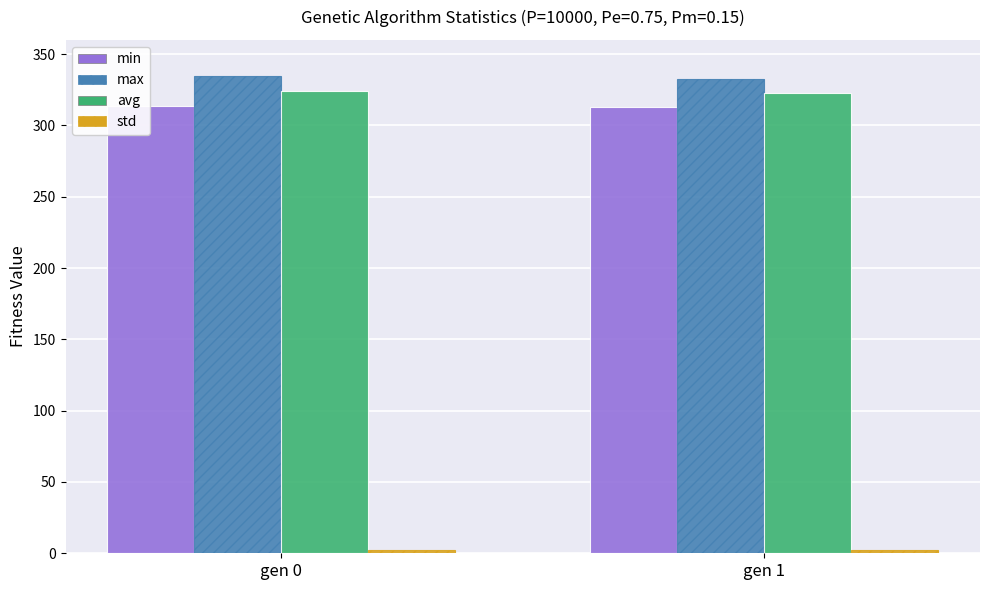

What is the sum of all max values?

667.1